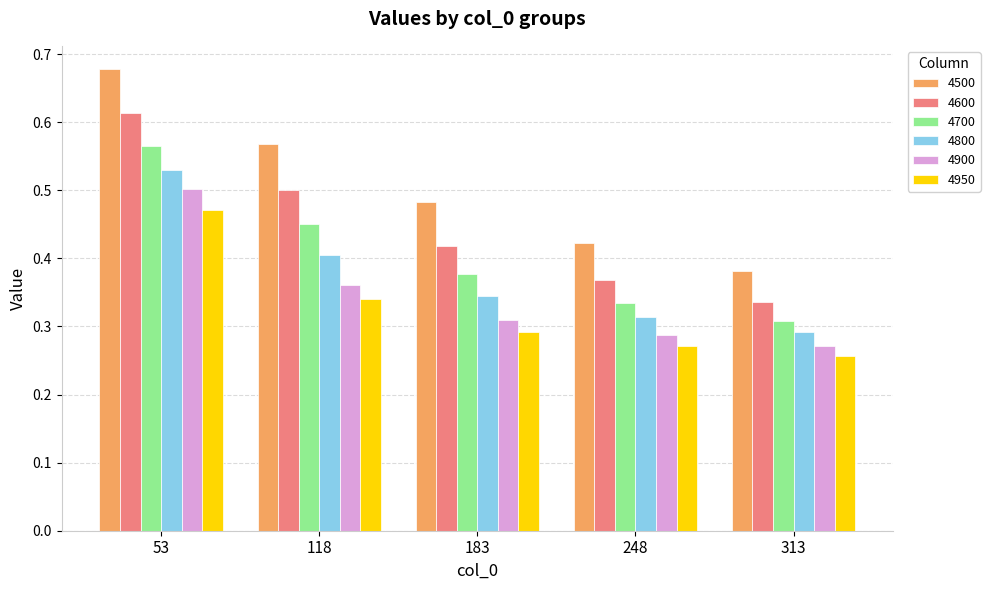

Rank the series at 313 from lowest to highest value.

4950, 4900, 4800, 4700, 4600, 4500